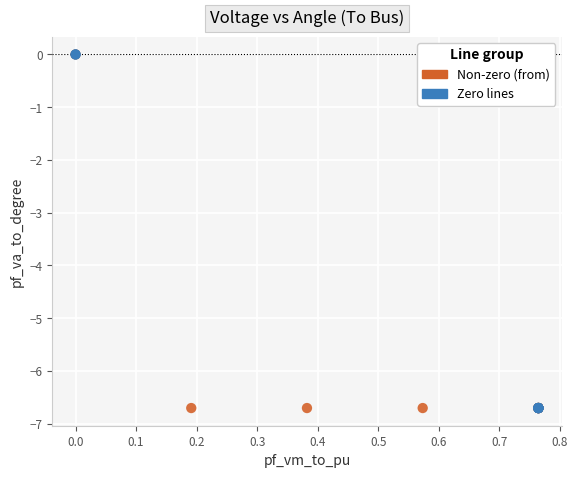

What are all the series names shown in the legend?

Non-zero (from), Zero lines